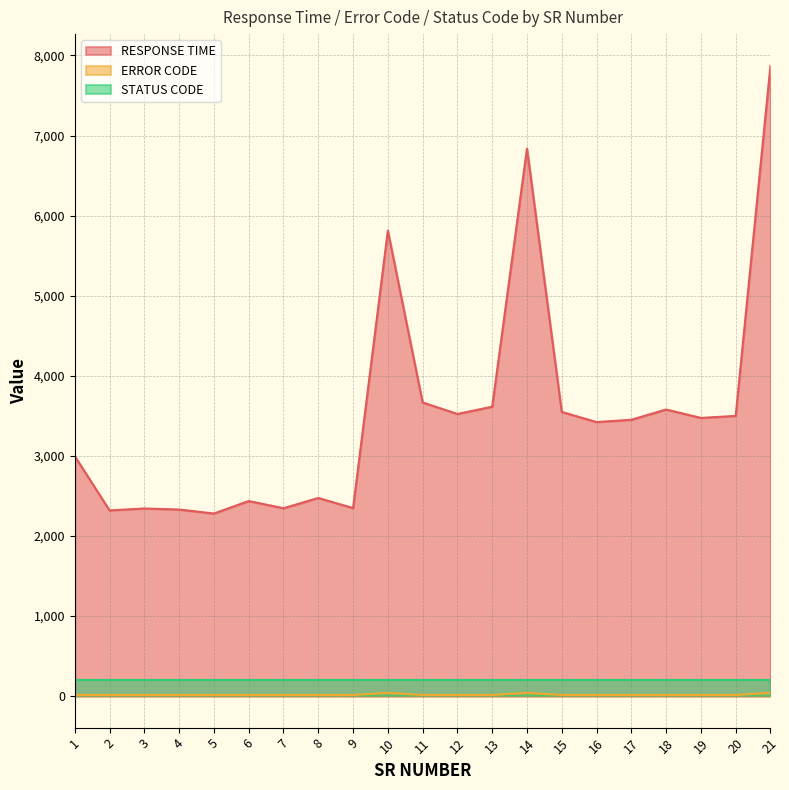

What is the spread (max minus min) of values at 16?

3408